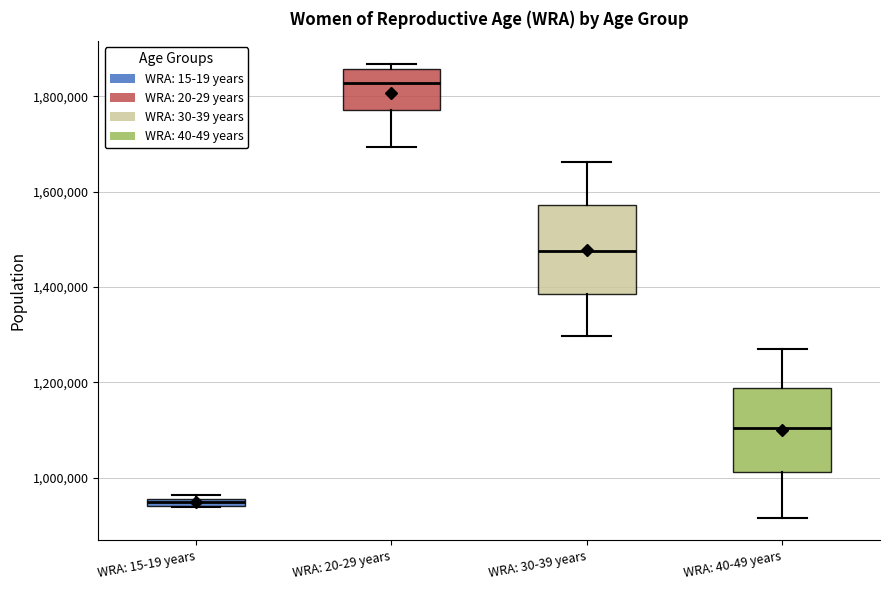

Where does the median line of the box for WRA: 30-39 years sit on the y-axis? The values are not printed on the chart, so give them approximately, as read against the axis.

1480000